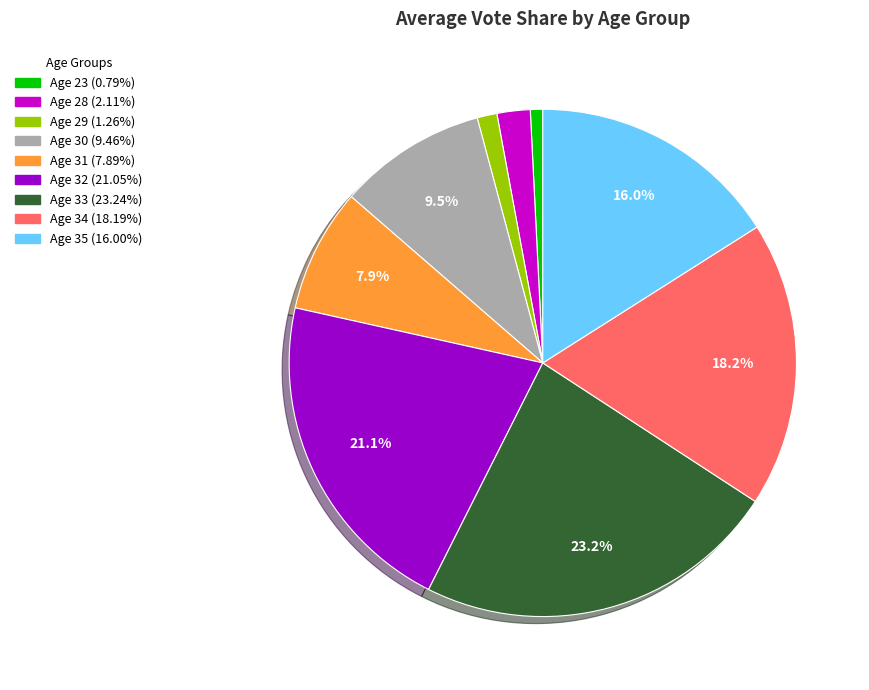

Is there a majority slice in this chart?

No